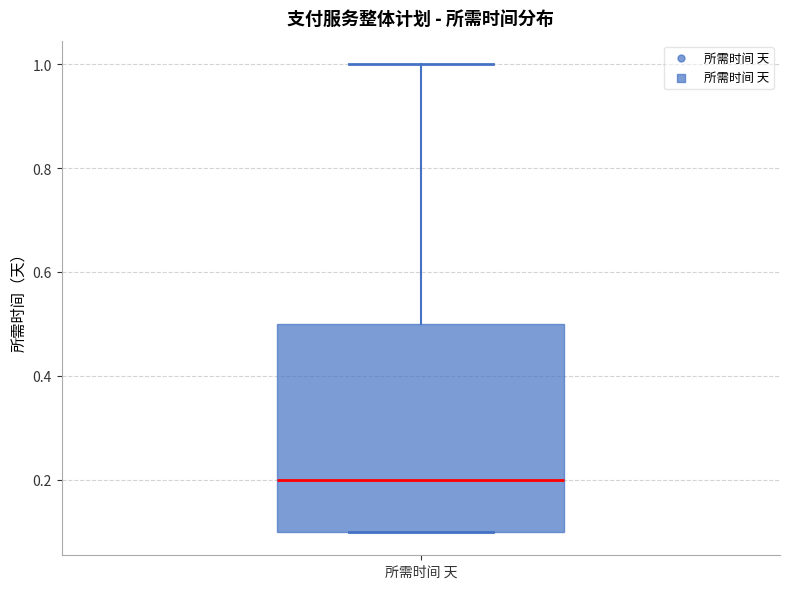

Read this box plot against the y-axis: the position of the median line, the range covered by the box, and the ends of both whiskers. The values are not printed on the chart, so give them approximately, as read against the axis.

median 0.2, box 0.1 to 0.5, whiskers 0.1 to 1.0